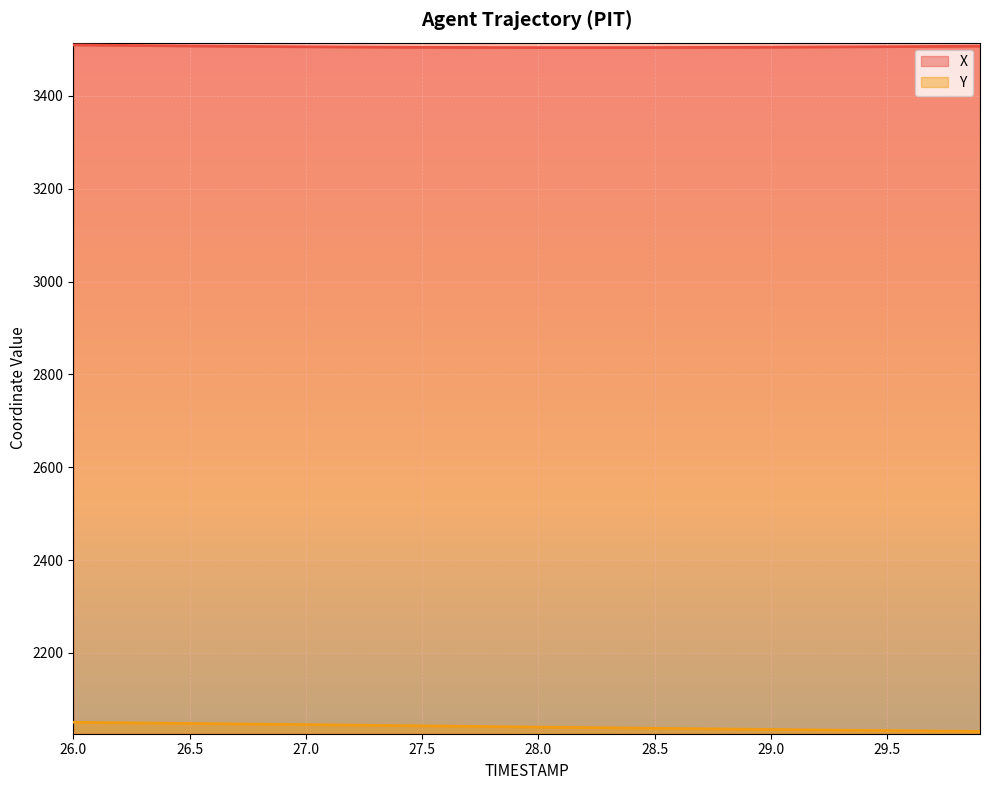

Rank the series at 29.3 from highest to lowest value.

X, Y